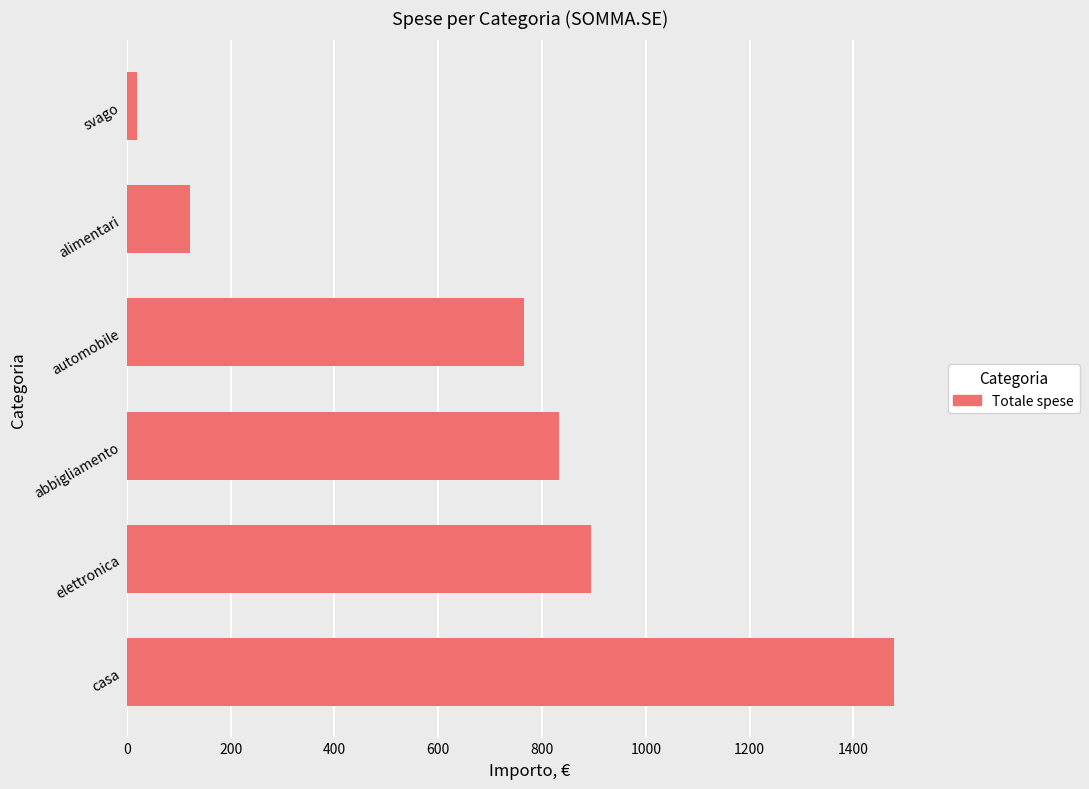

What is the smallest value displayed?

19.0